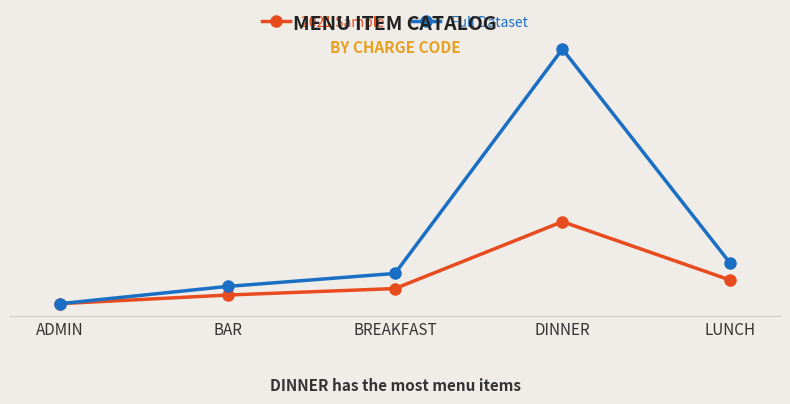

At how many categories does at least one series exceed 68?

1